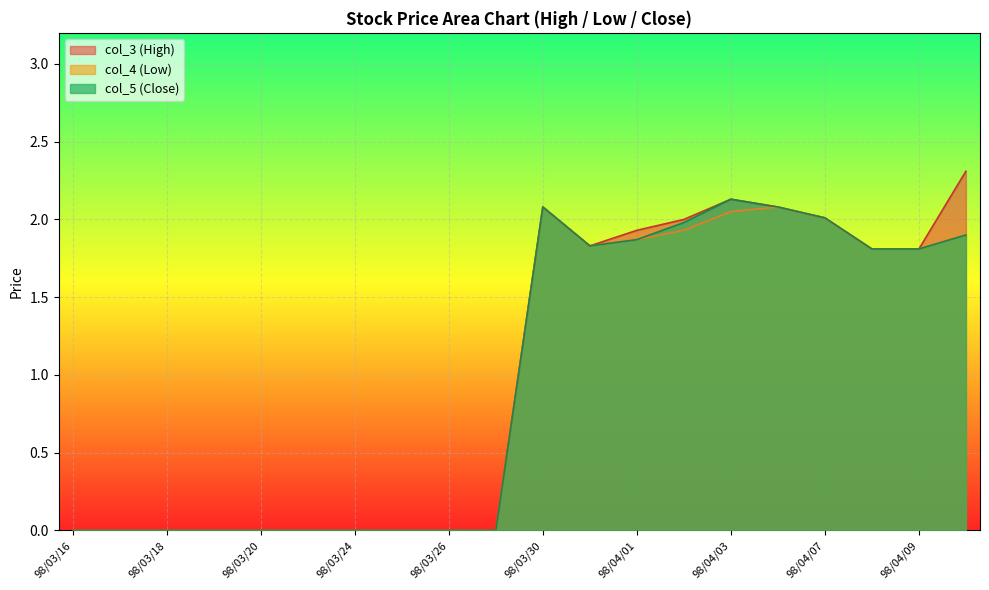

What is the maximum value for col_3 (High)?

2.3